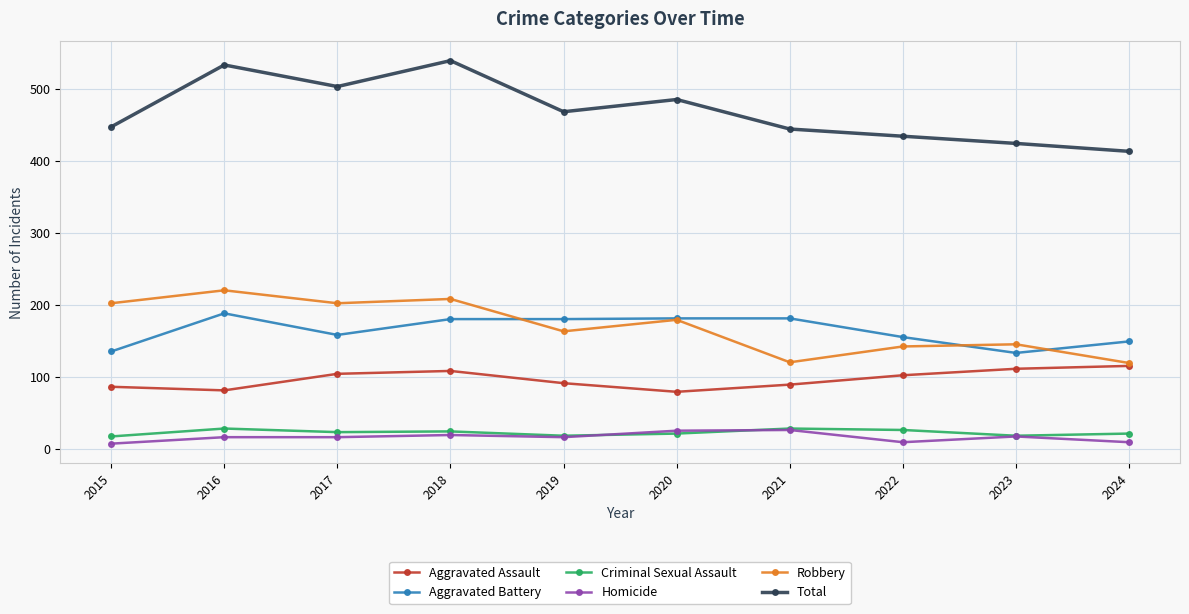

What are all the series names shown in the legend?

Aggravated Assault, Aggravated Battery, Criminal Sexual Assault, Homicide, Robbery, Total